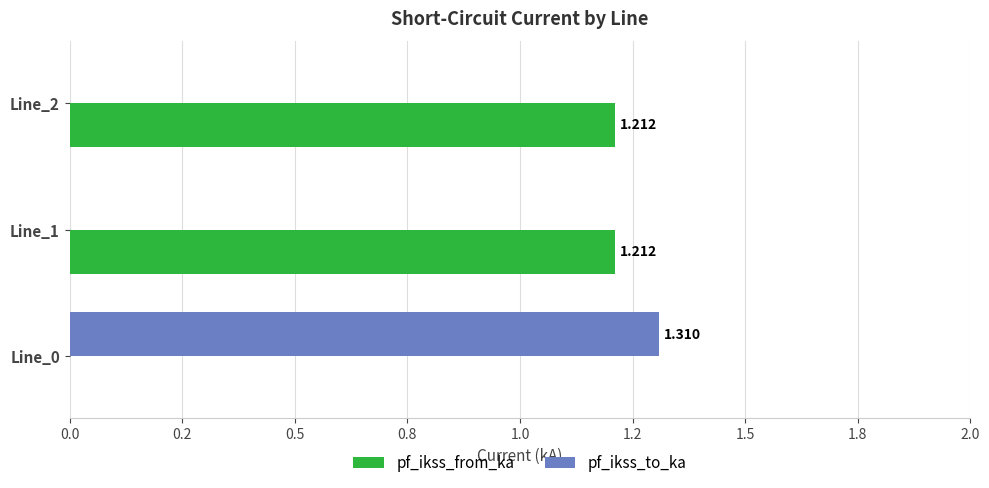

What are all the series names shown in the legend?

pf_ikss_from_ka, pf_ikss_to_ka